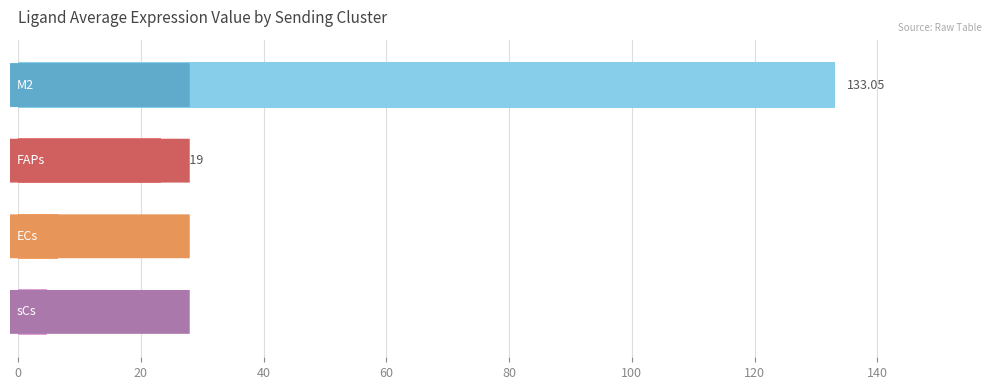

What is the average value?

41.8